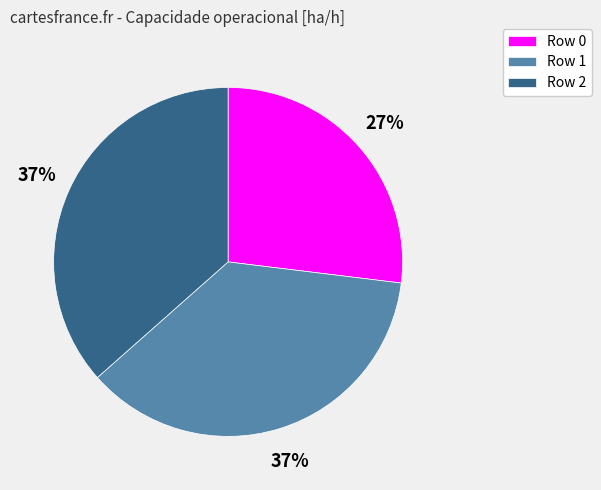

Which slice is the smallest?

Row 0